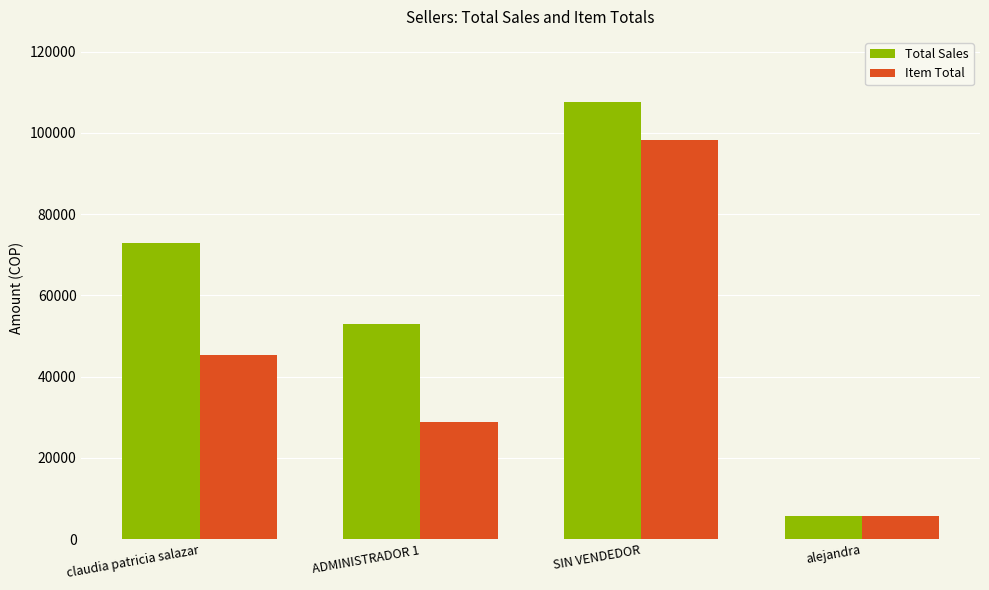

True or false: Total Sales has a value of 19562 at ADMINISTRADOR 1.

False